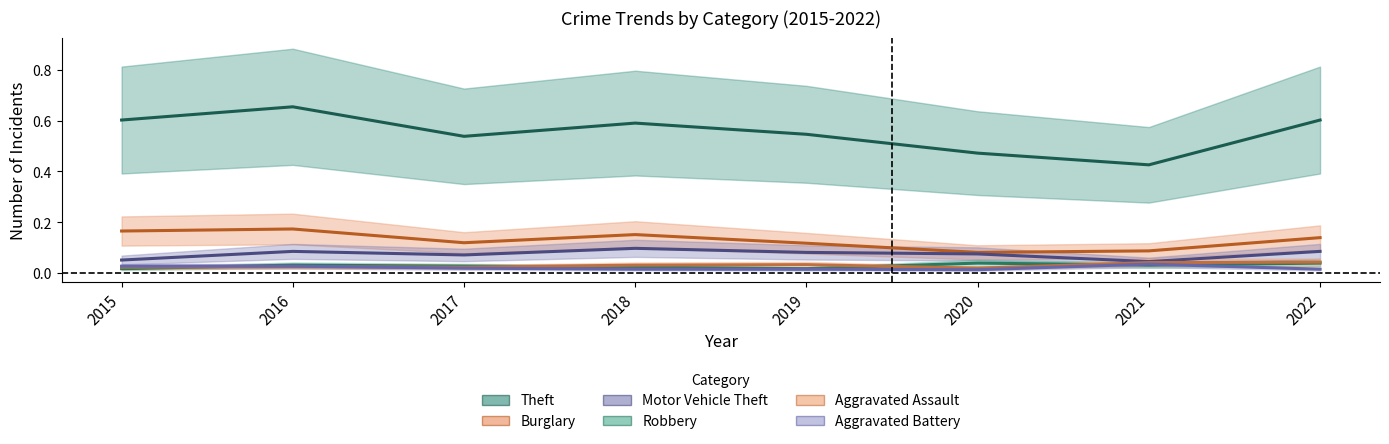

How many lines are shown in the chart?

6